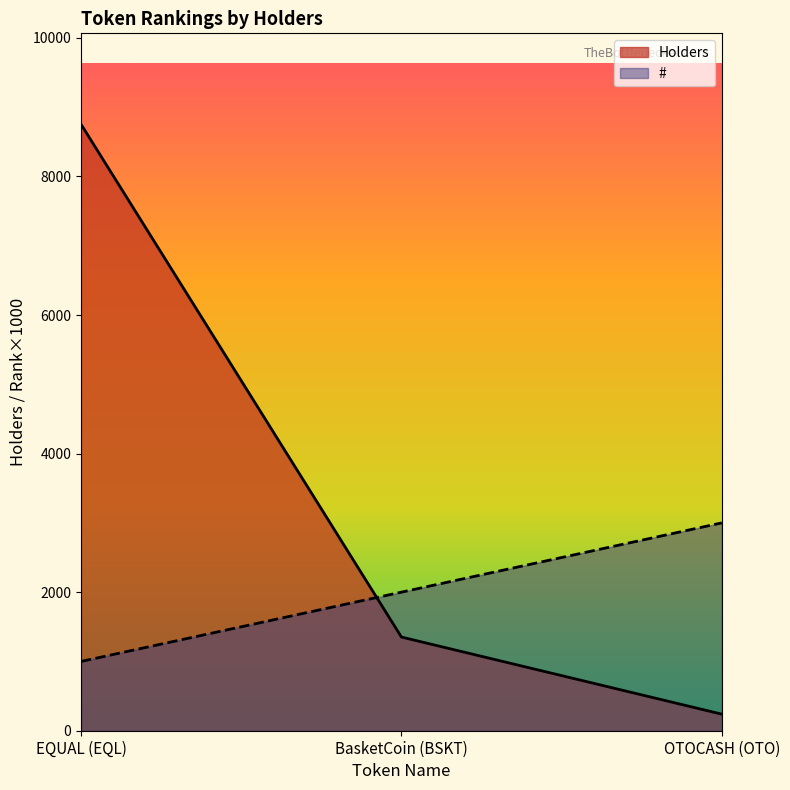

What is the greatest value displayed?

8753